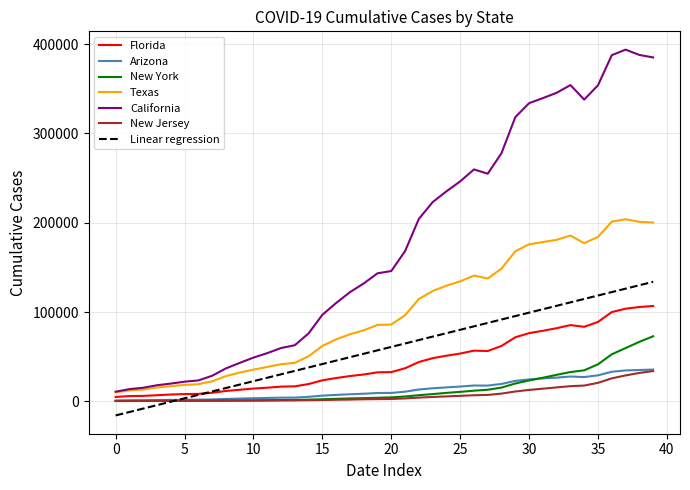

Which series has the largest range (max minus min)?

California